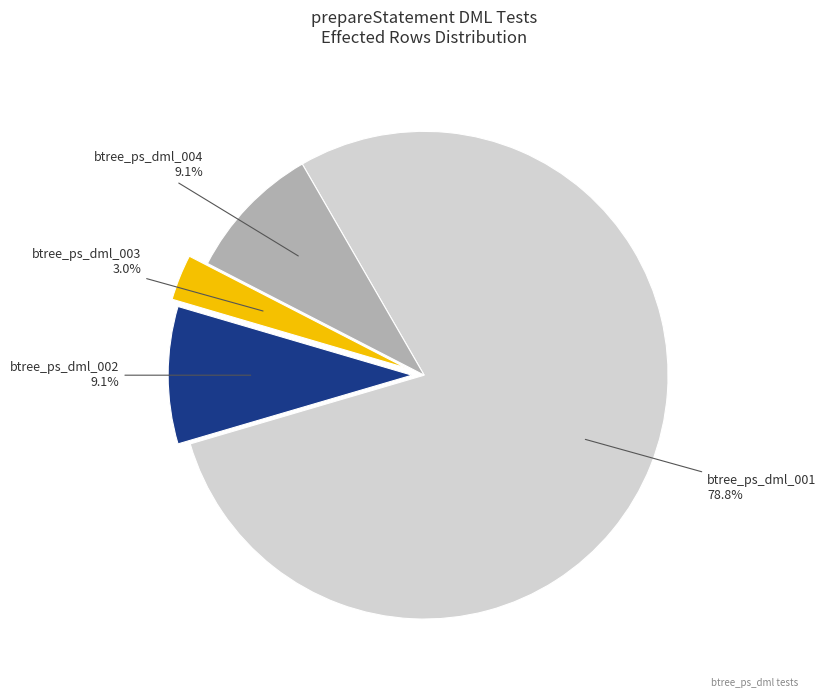

Count the number of slices in the pie.

4